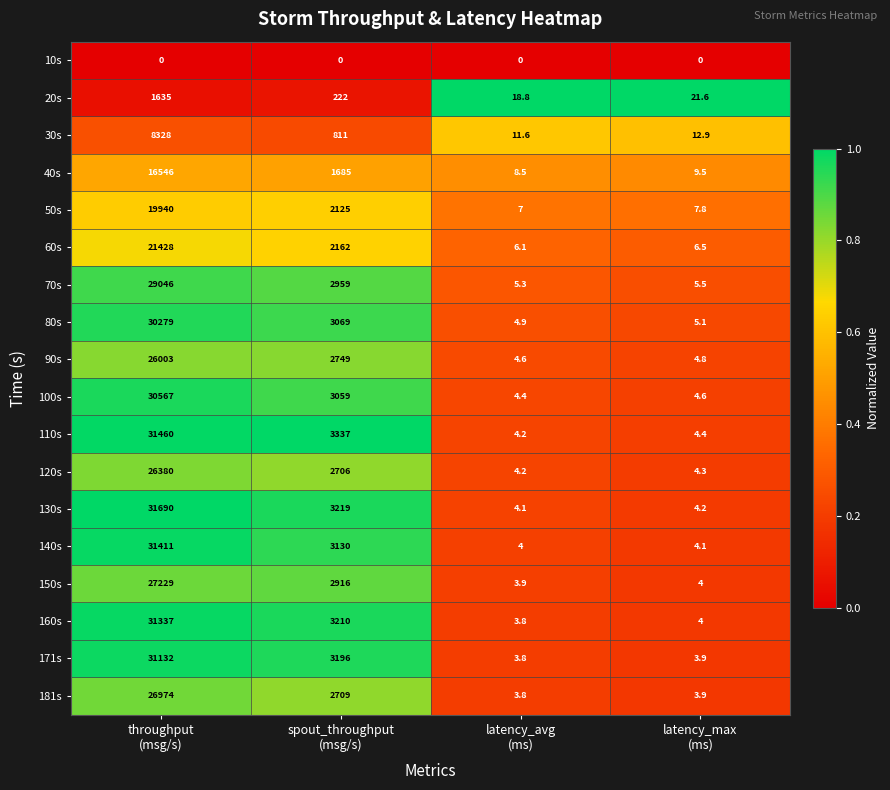

What is the difference between the maximum and minimum values in the 50s series?

19933.0